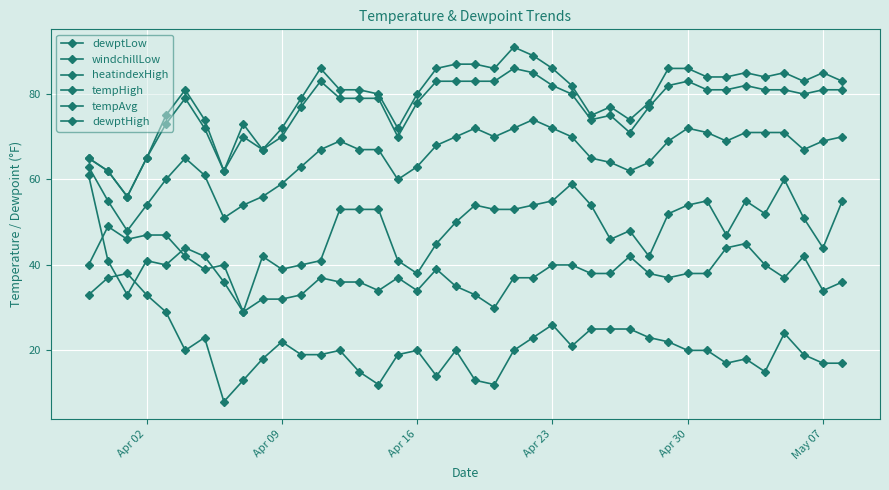

True or false: heatindexHigh has more than 1 points higher than both neighbors.

True